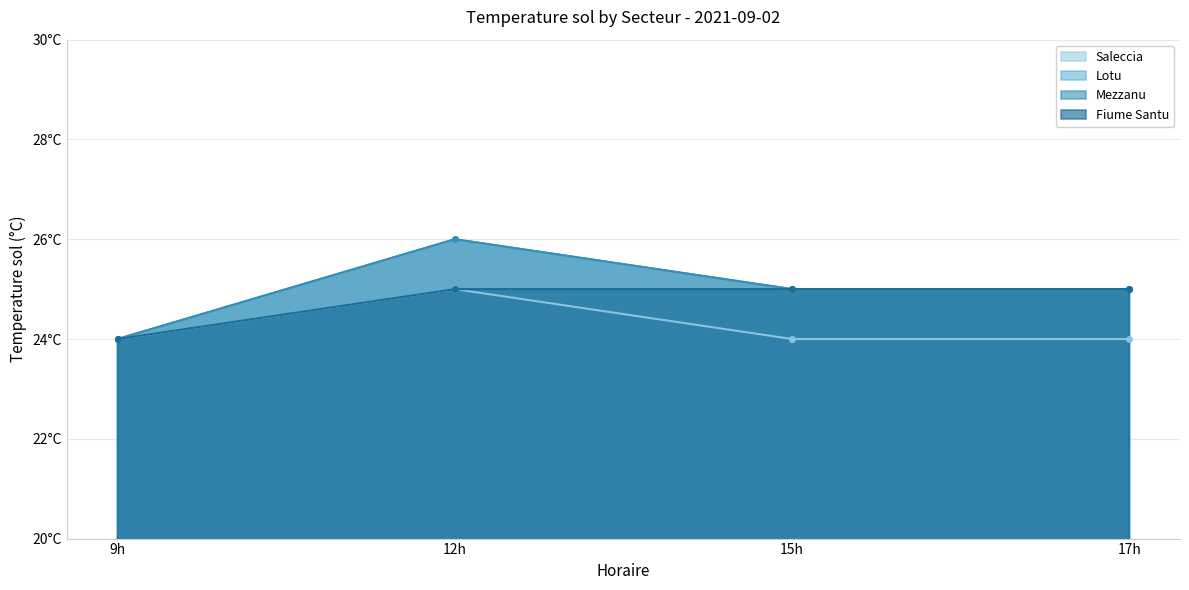

Rank the series at 17h from lowest to highest value.

Saleccia, Lotu, Mezzanu, Fiume Santu